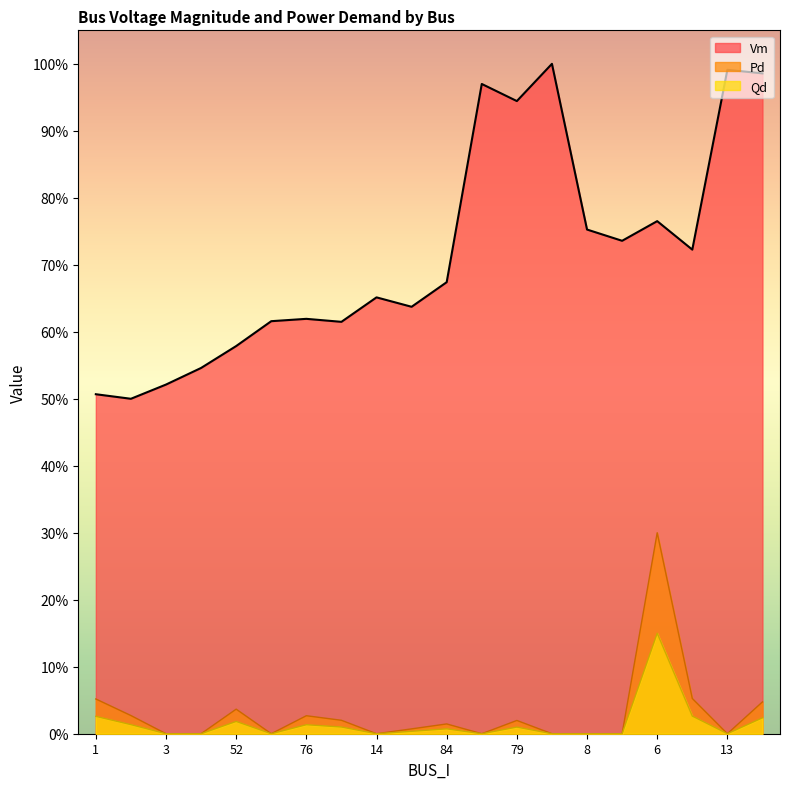

What is the label of the 13th point from the right?

74